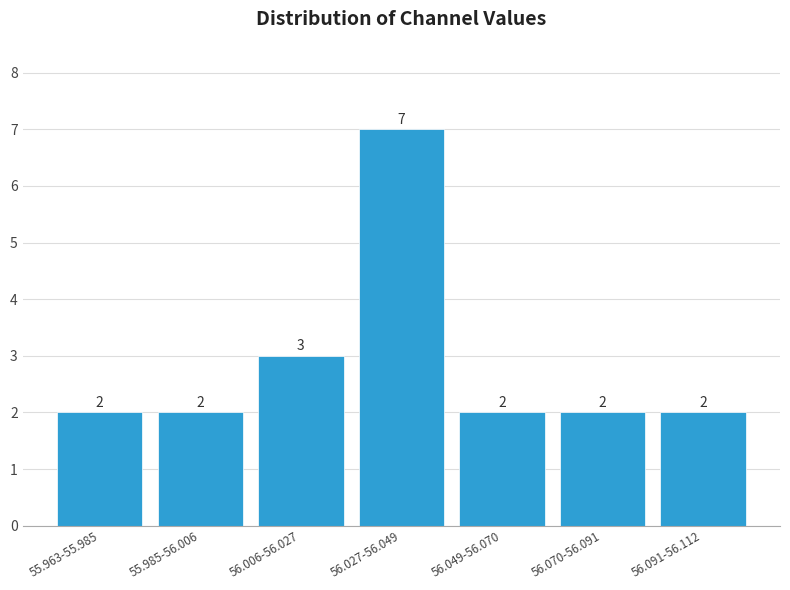

Reading left to right, extract all data points from this chart.

2	2	3	7	2	2	2